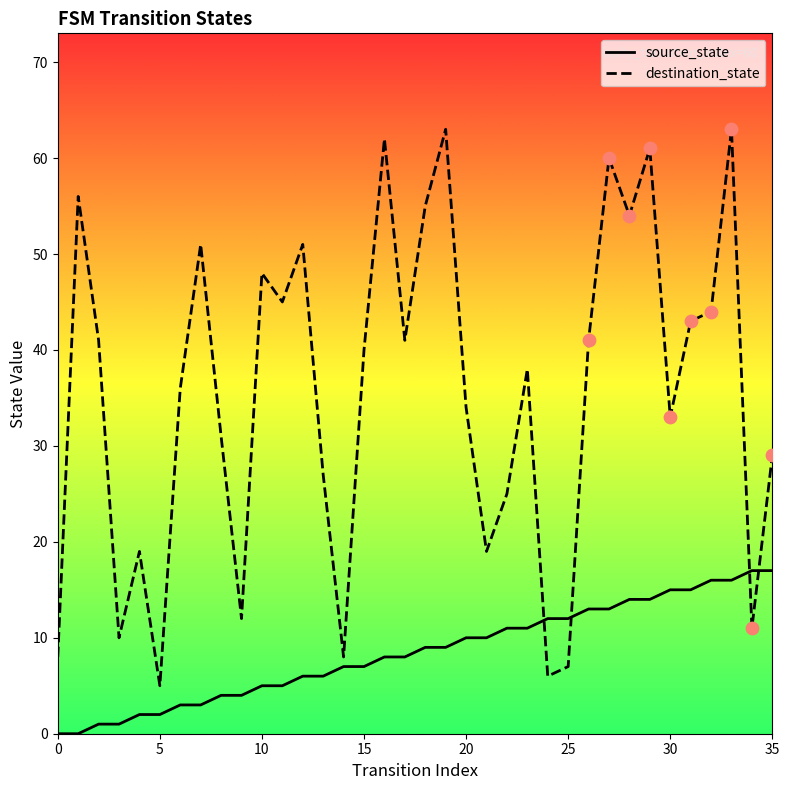

Is the value of source_state at 10 greater than the value of destination_state at 29?

No